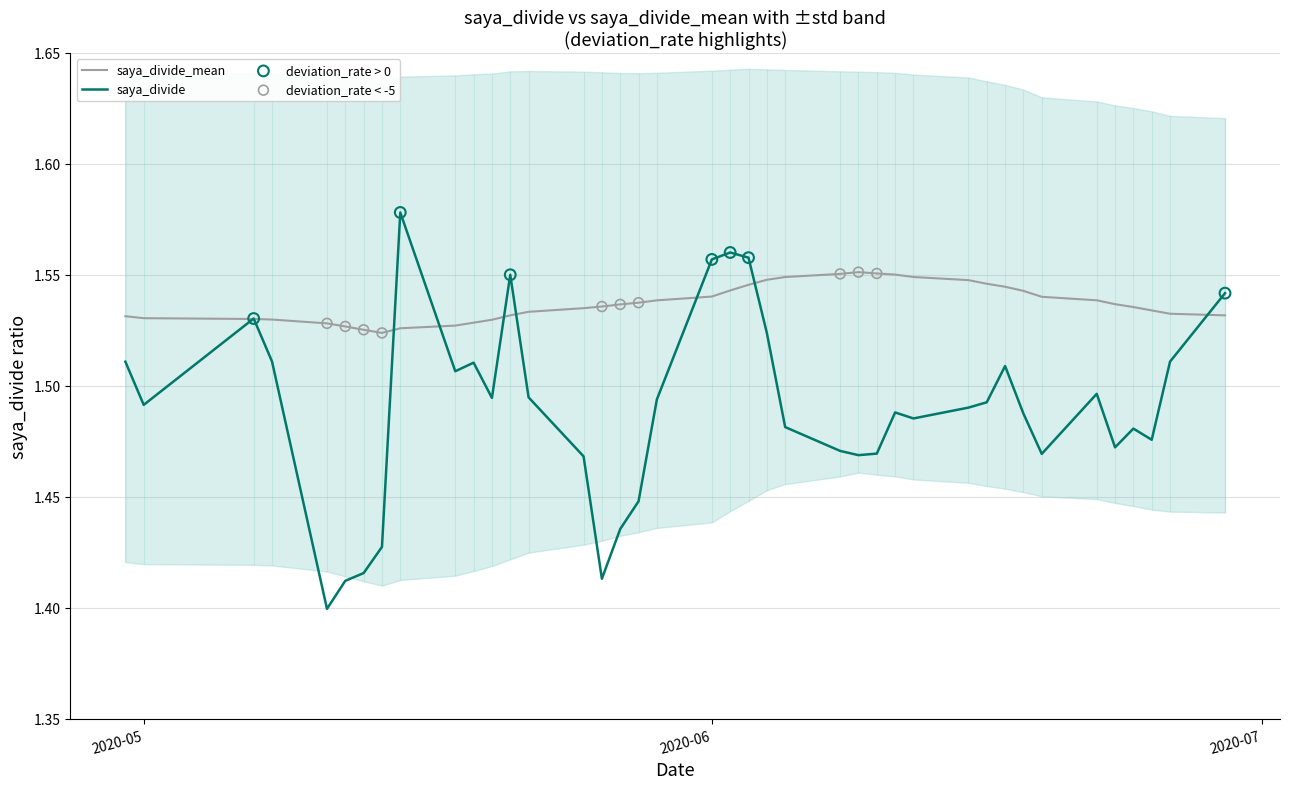

Which series reaches the maximum Y coordinate?

saya_divide